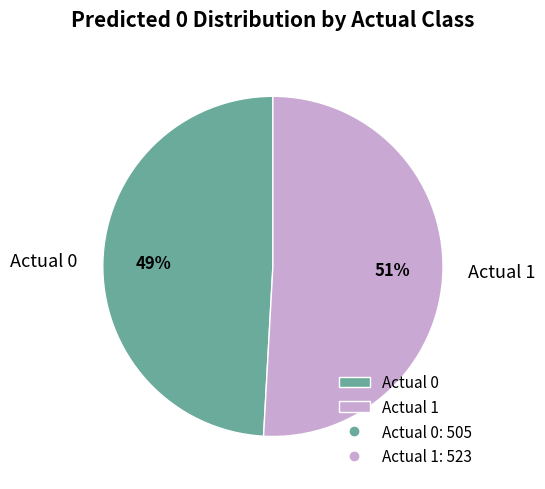

The Actual 0 slice represents 49% of the pie. True or false?

True